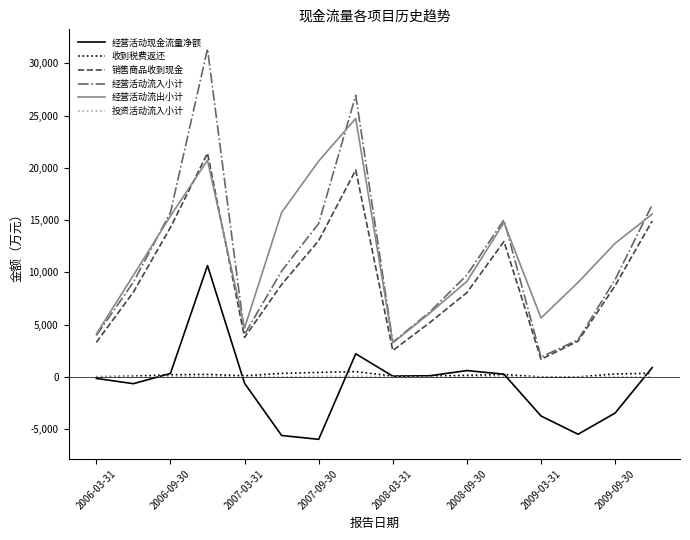

What is the smallest value displayed?

-5975